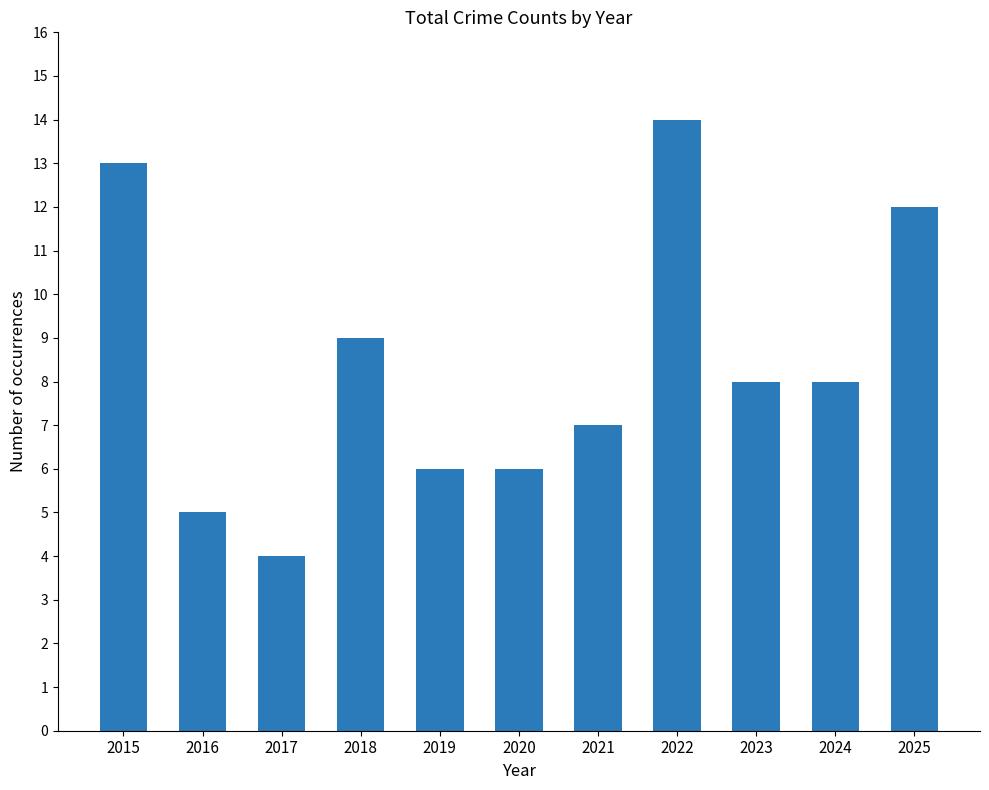

What is the average value?

8